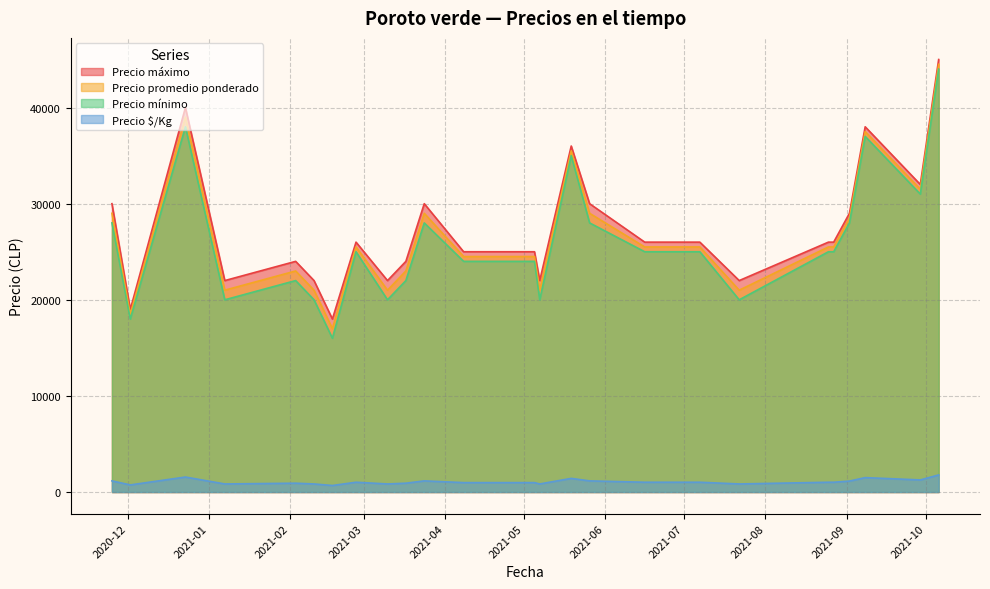

Which series has the largest total across all categories?

Precio máximo